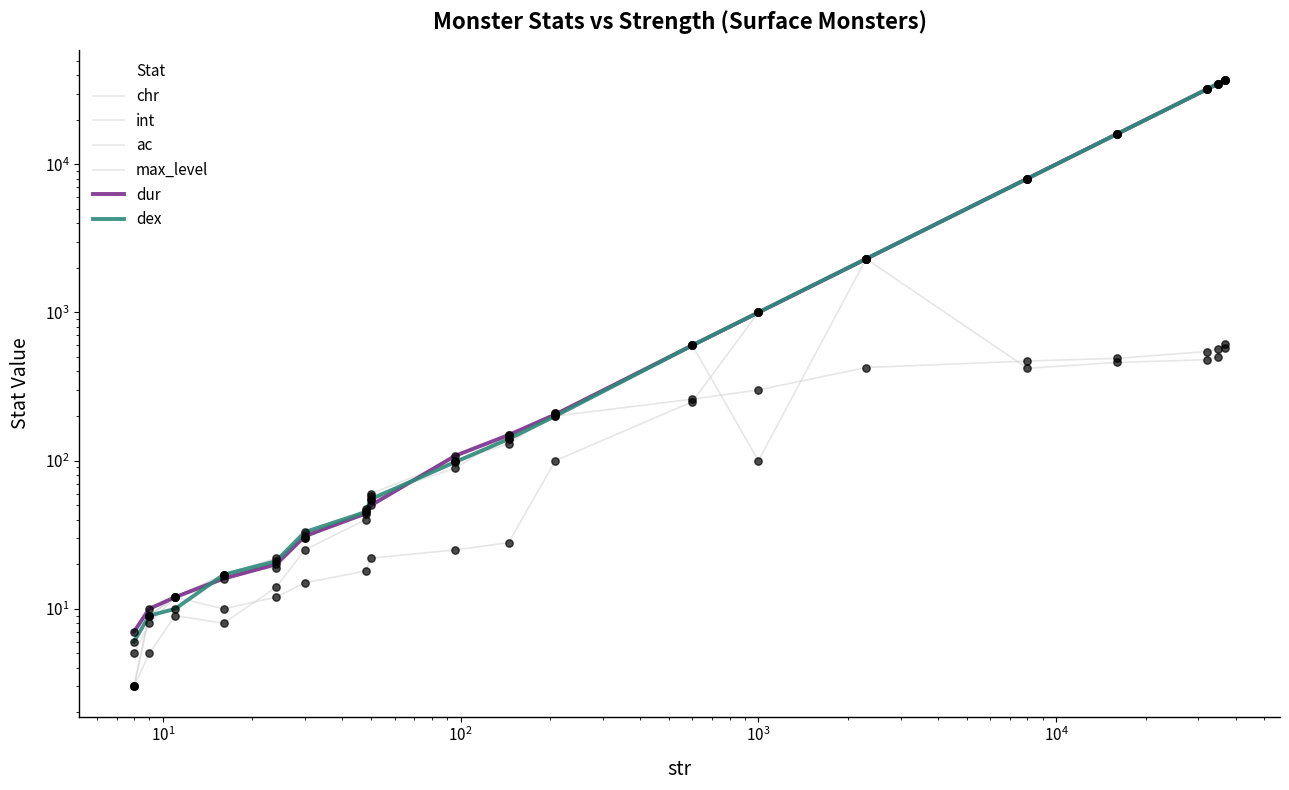

Which series has the largest total across all categories?

dur